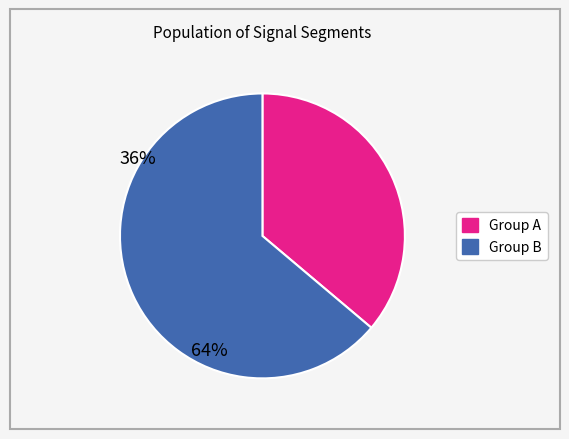

Is there a majority slice in this chart?

Yes